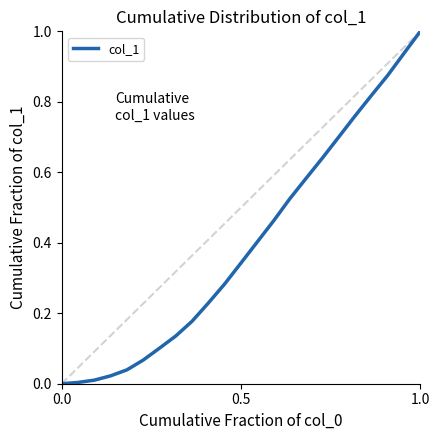

What is the greatest value displayed?

1.0